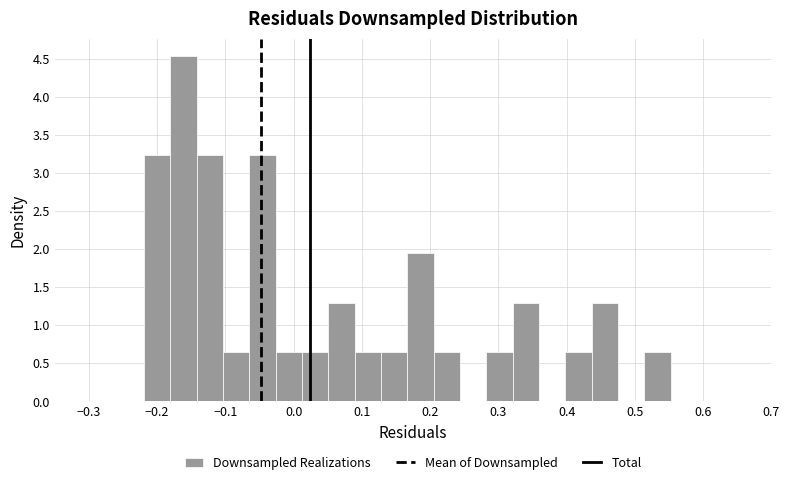

Around what value on the x-axis is the tallest bar? Give the approximate position of its centre, as read against the axis.

-0.16